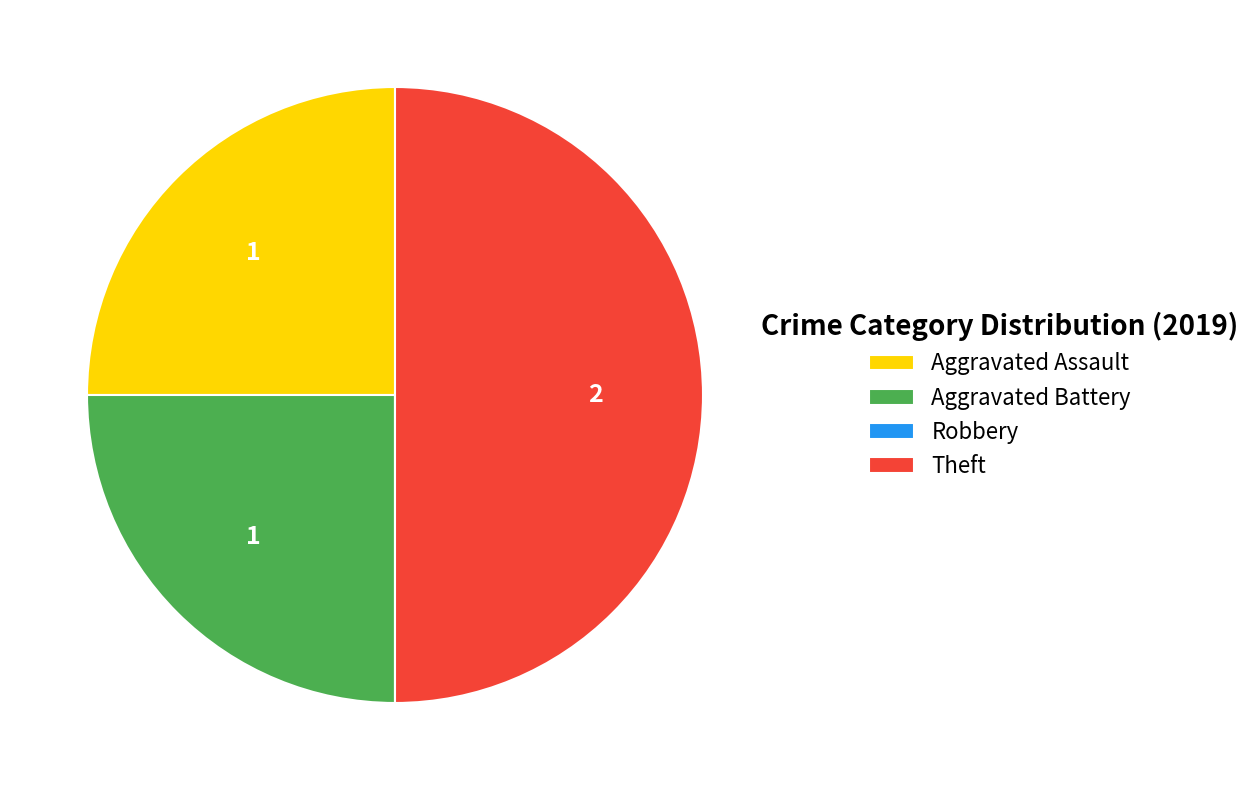

The Aggravated Assault slice represents 25% of the pie. True or false?

True